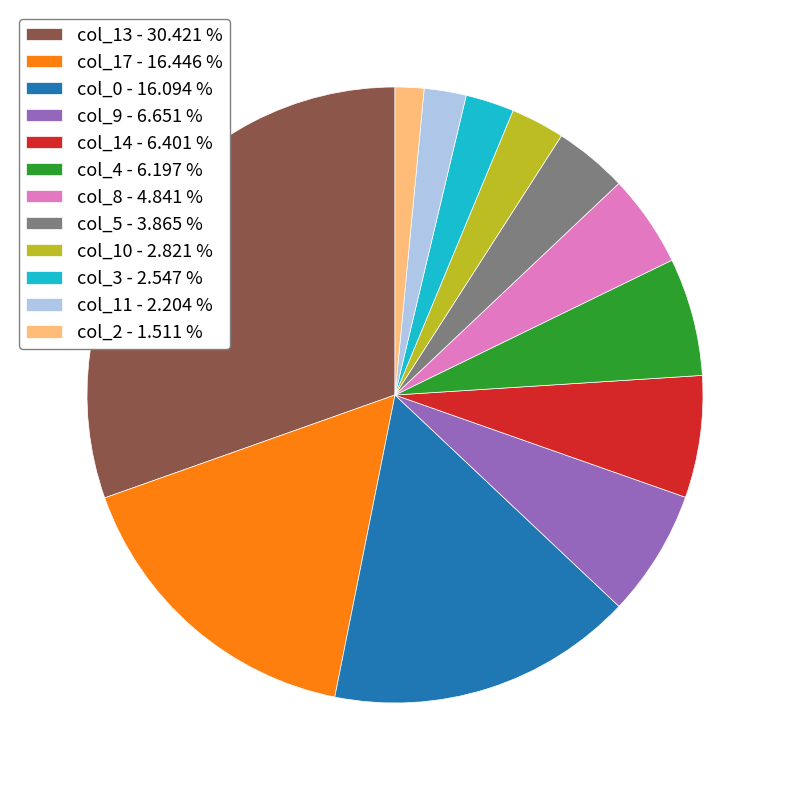

What is the largest slice in the pie chart?

col_13 - 30.421 %